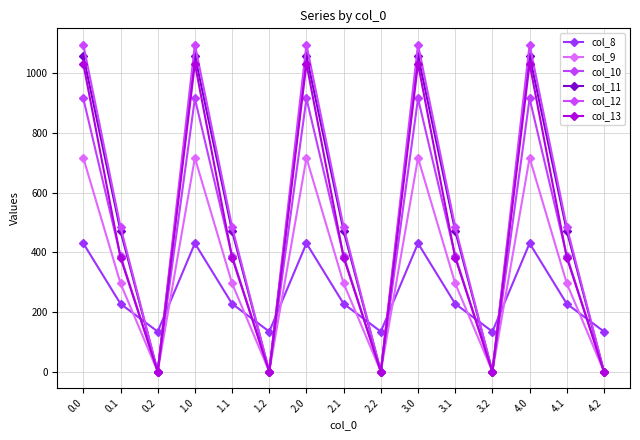

The col_12 series shows 0.0 at 3.2. True or false?

True